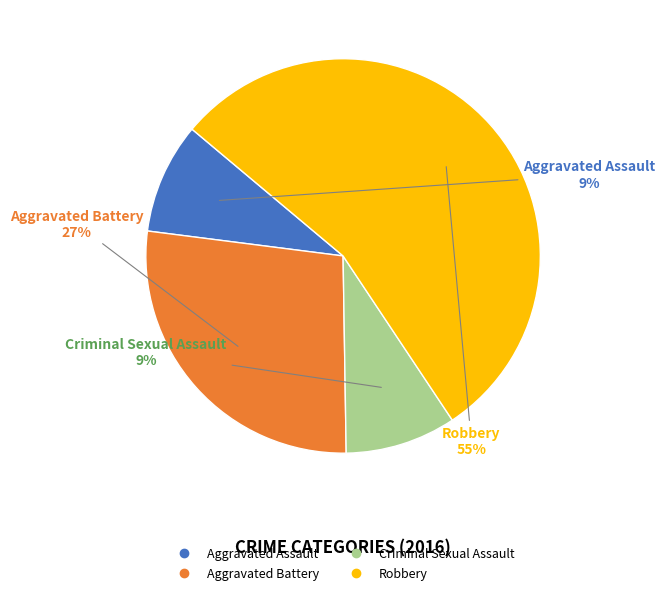

What is the largest slice in the pie chart?

Robbery